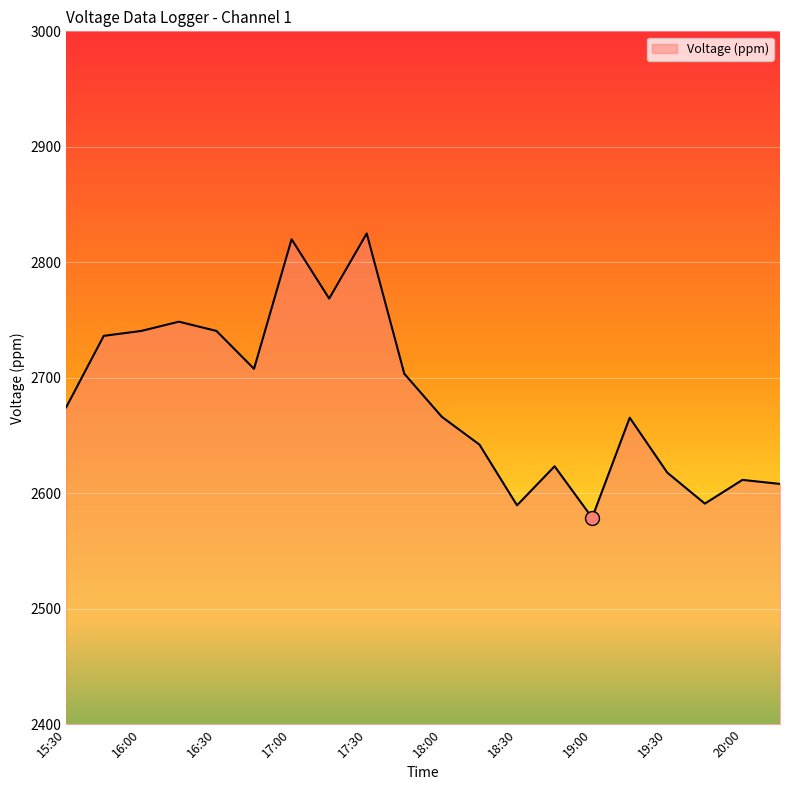

What is the difference between the maximum and minimum values?

246.2